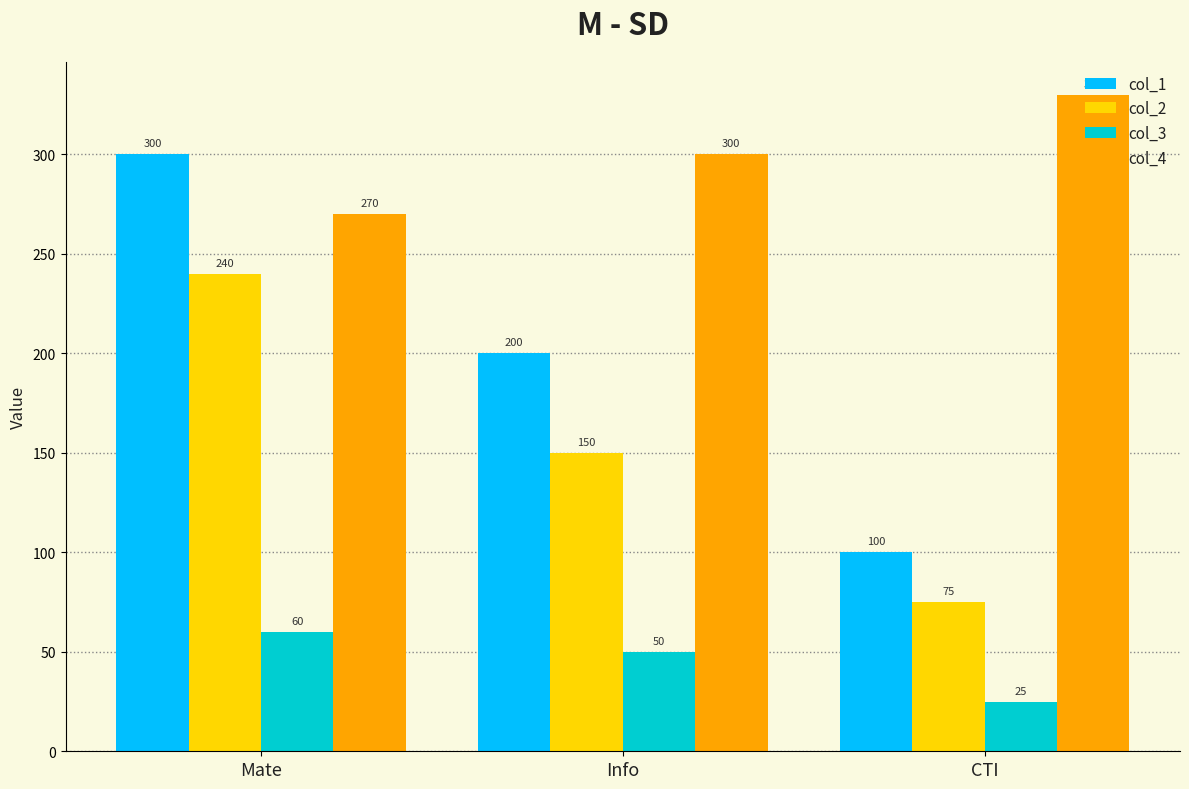

How many bars are there in total?

12